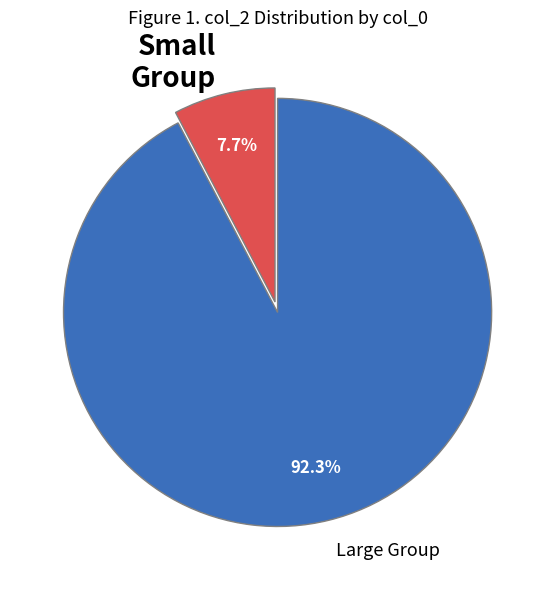

Does Large Group account for over 50% of the chart?

Yes